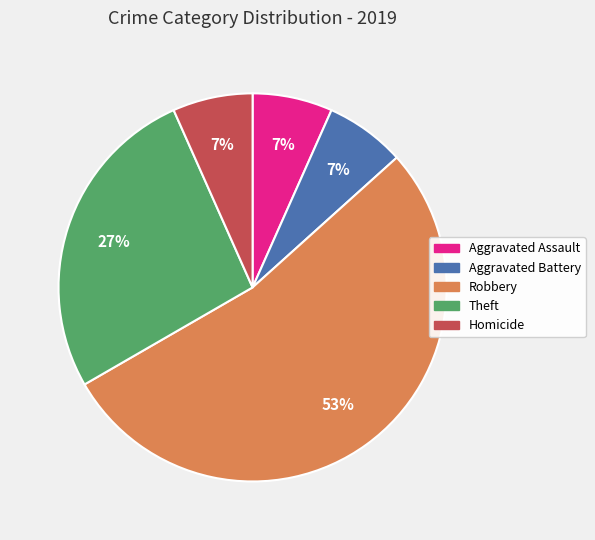

True or false: Robbery accounts for 66% of the total.

False